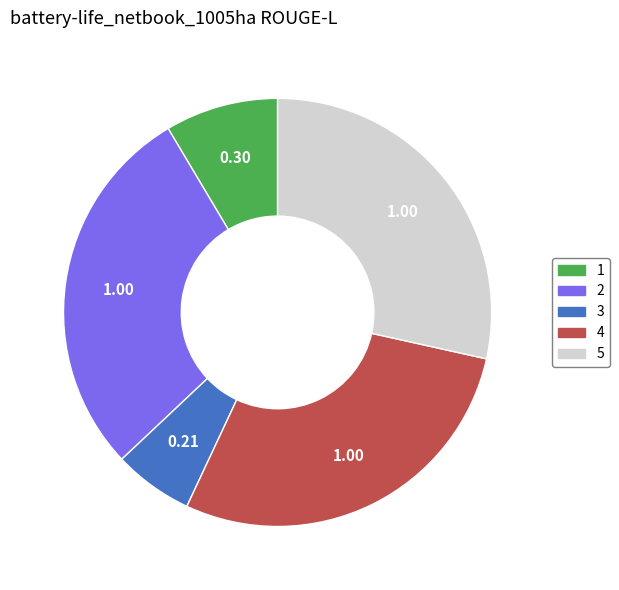

Approximately how many times larger is the value at 1 compared to 5?

0.3